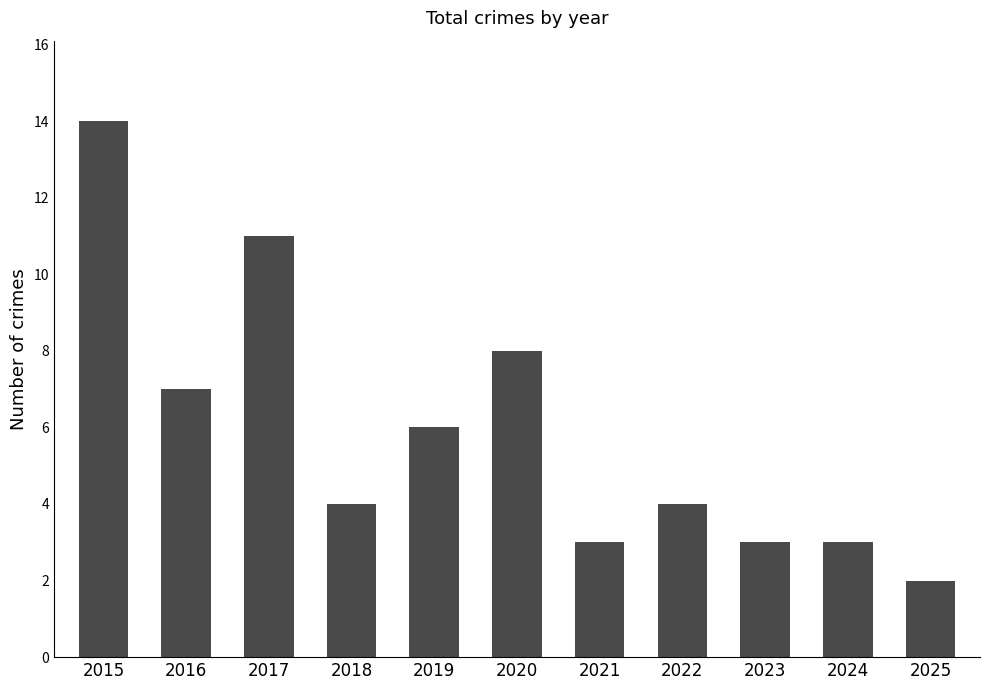

Count the number of categories in the chart.

11